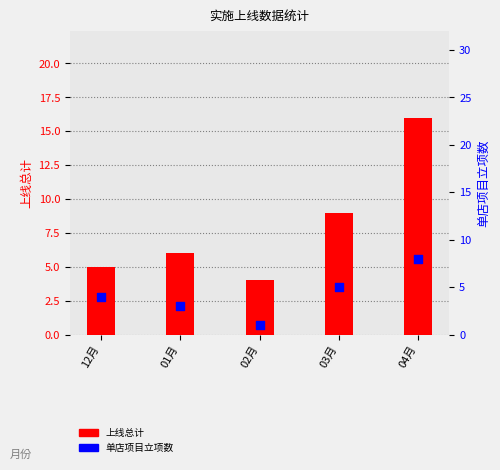

What are all the series names shown in the legend?

上线总计, 单店项目立项数